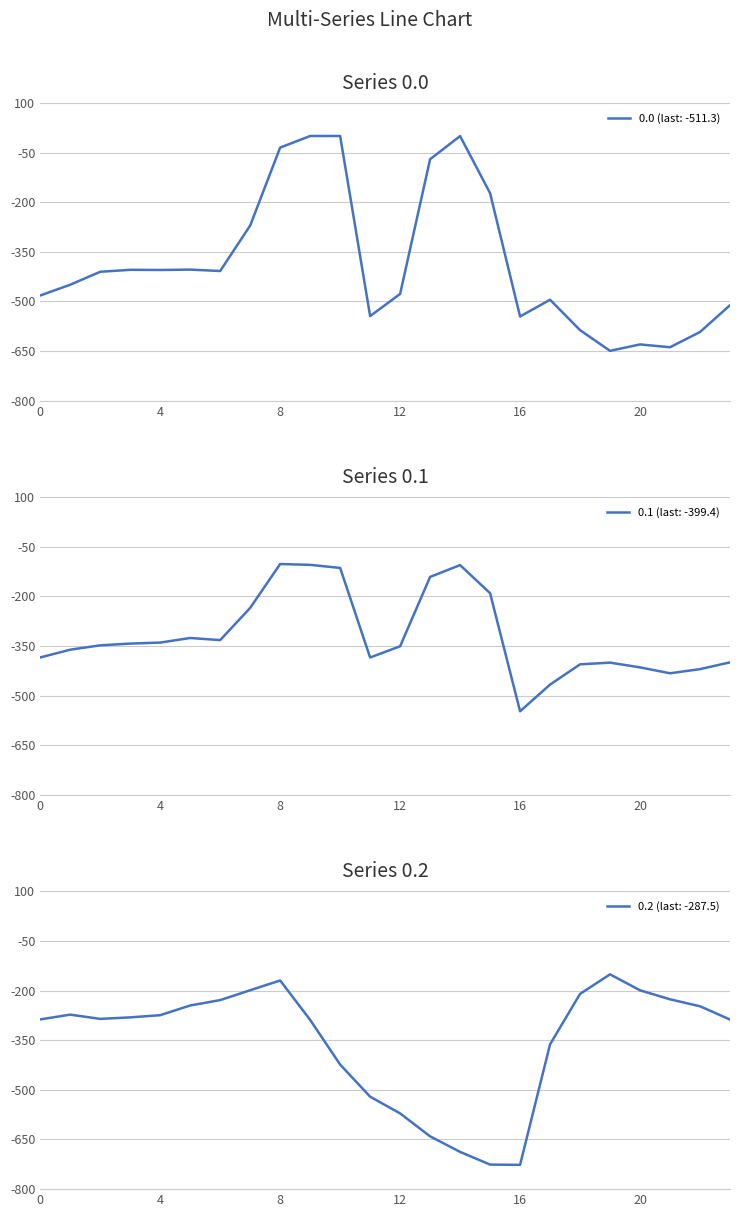

The 0.1 series shows -513.7 at 6. True or false?

False